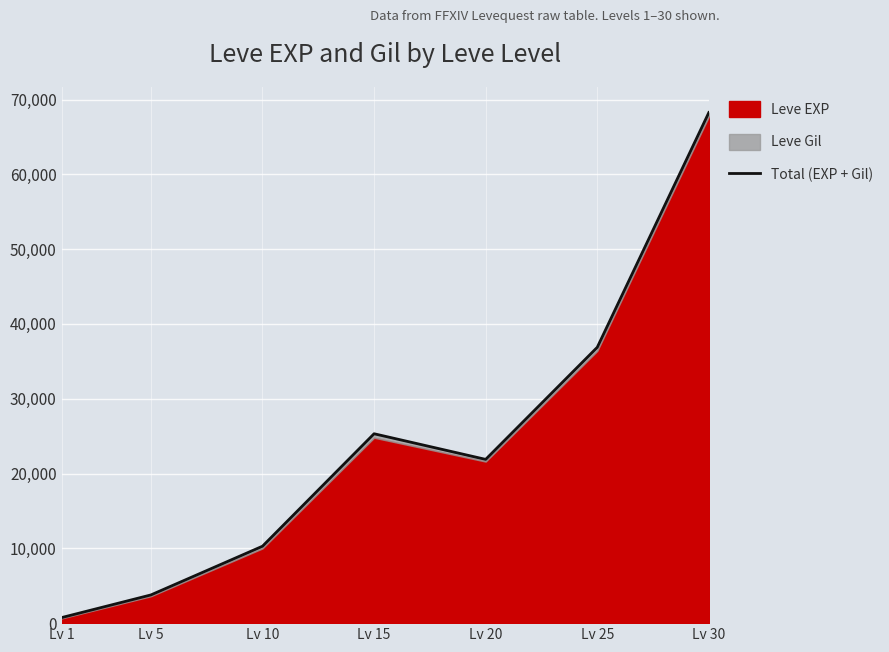

How many values are below 21892?

3